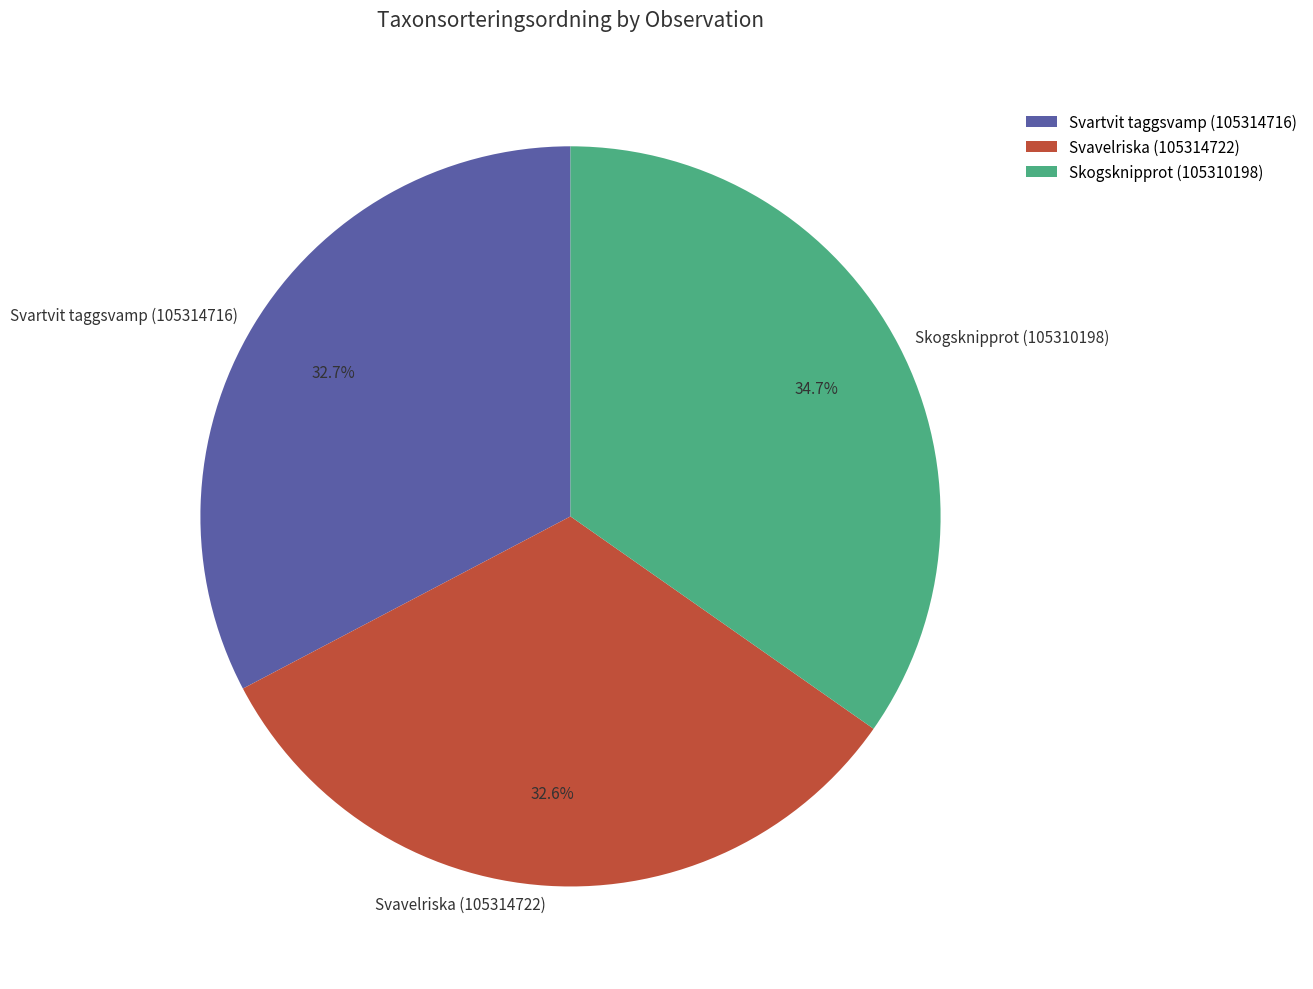

Is there a majority slice in this chart?

No